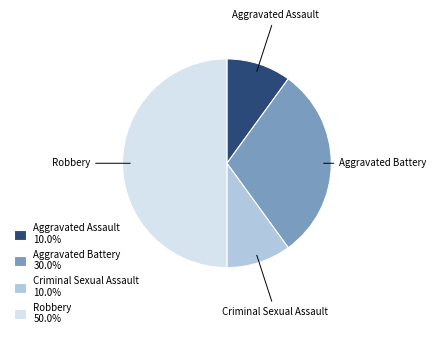

What is the ratio of the value at Aggravated Assault to the value at Aggravated Battery?

0.3